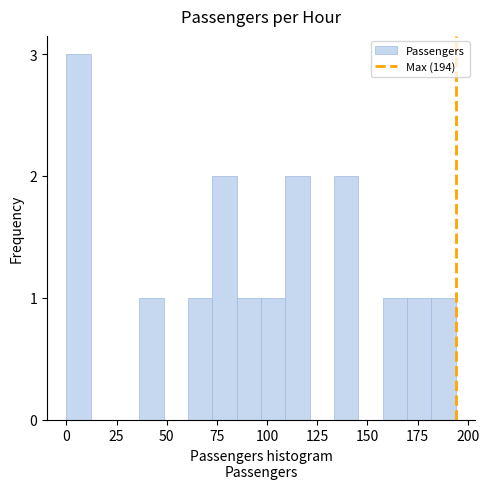

Read against the x-axis, roughly where is the centre of the tallest bar?

5